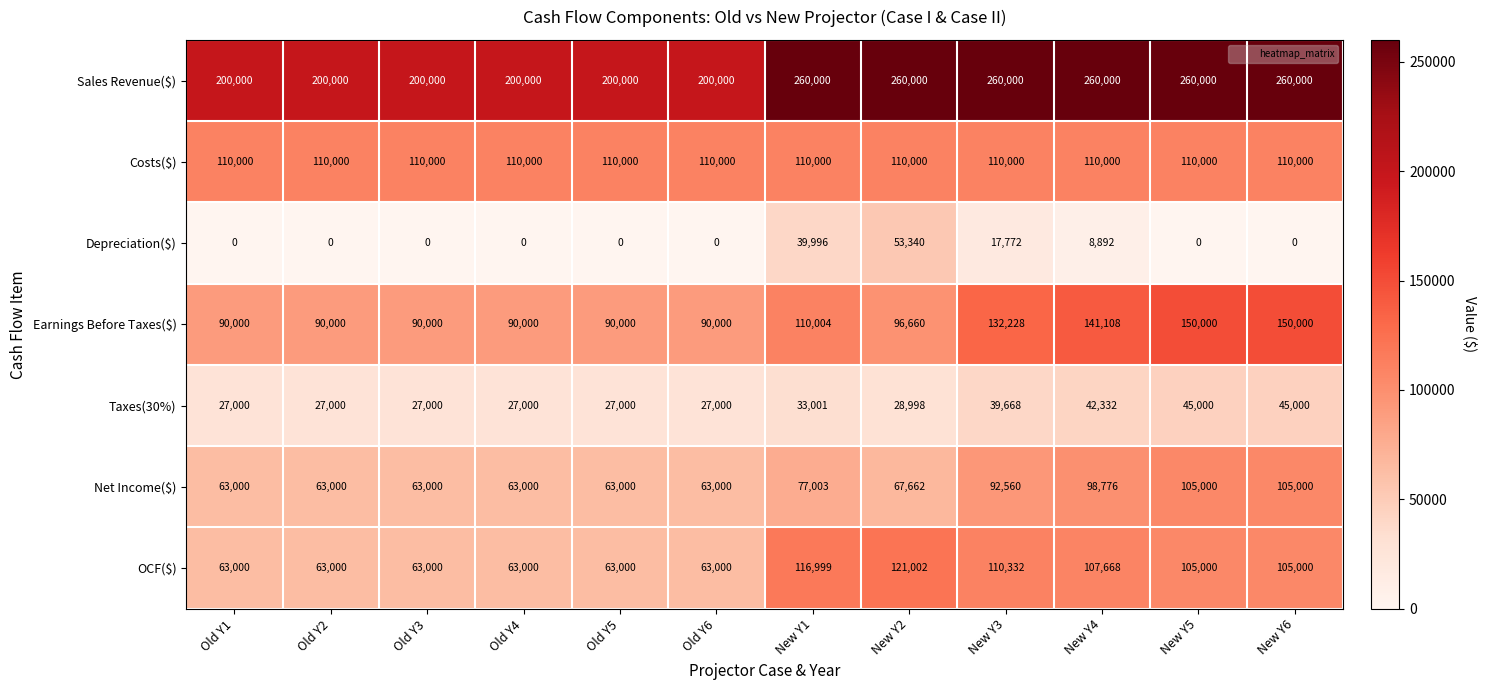

What is the average value of the Depreciation($) series?

10000